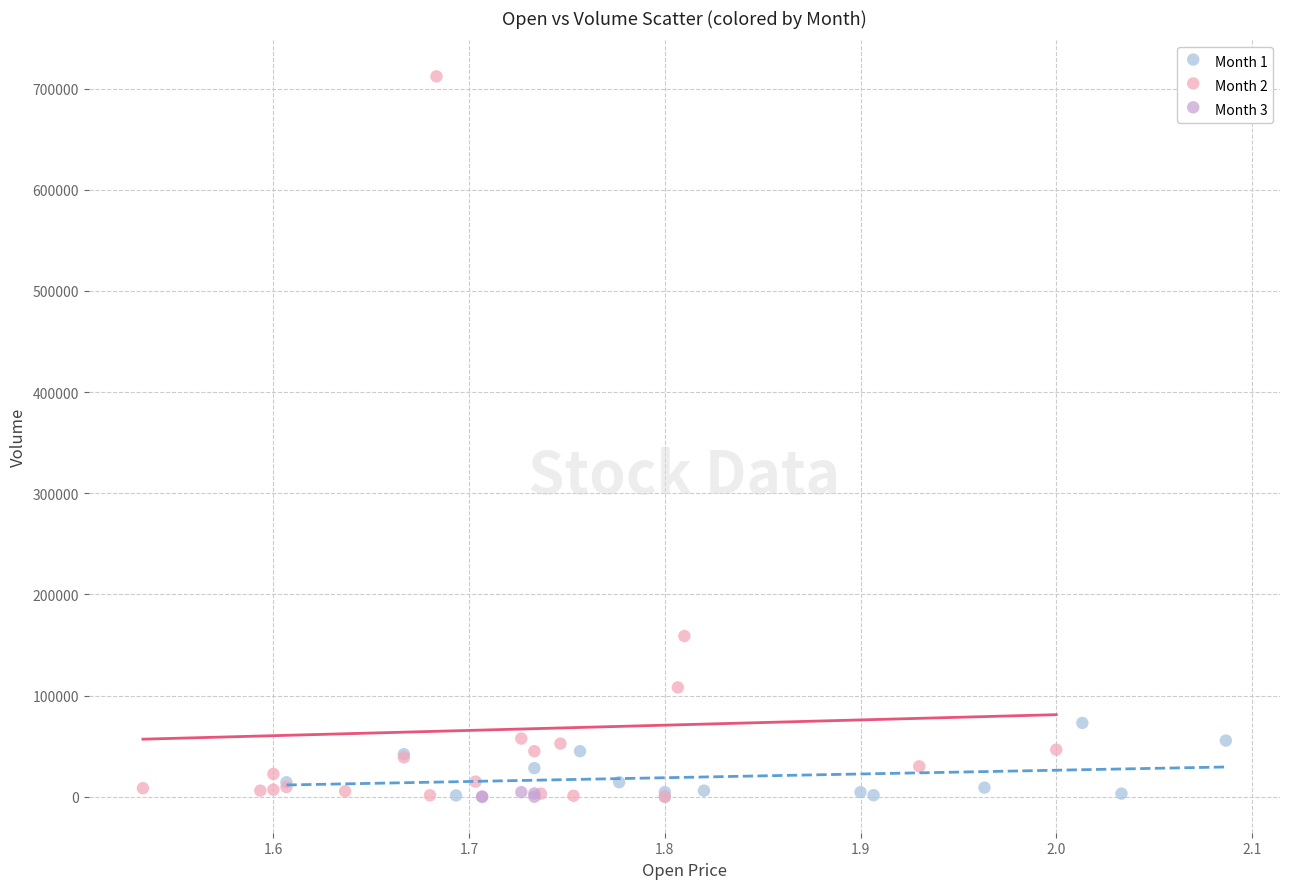

What are all the series names shown in the legend?

Month 1, Month 2, Month 3